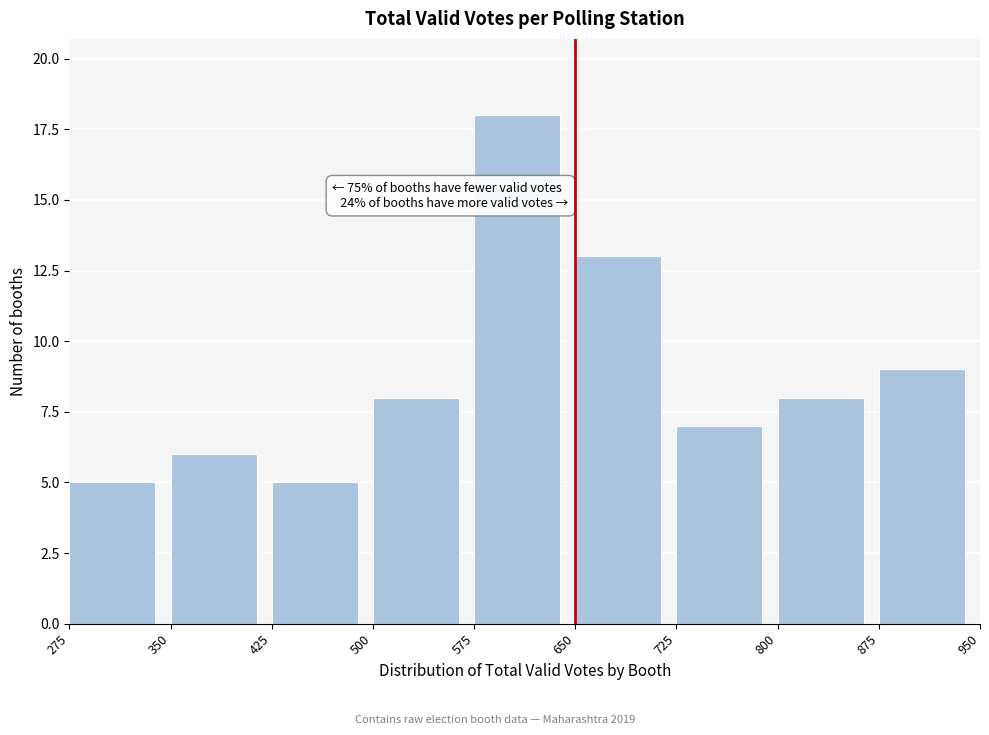

Over which range of the x-axis is the bar tallest?

575 to 650